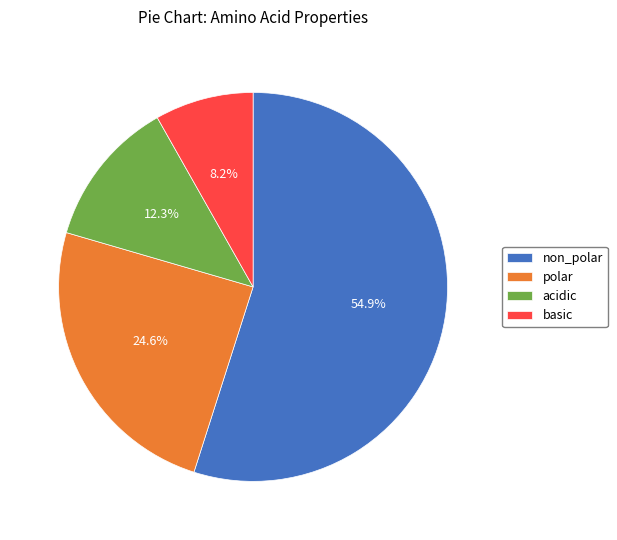

What is the ratio of the value at polar to the value at basic?

3.0